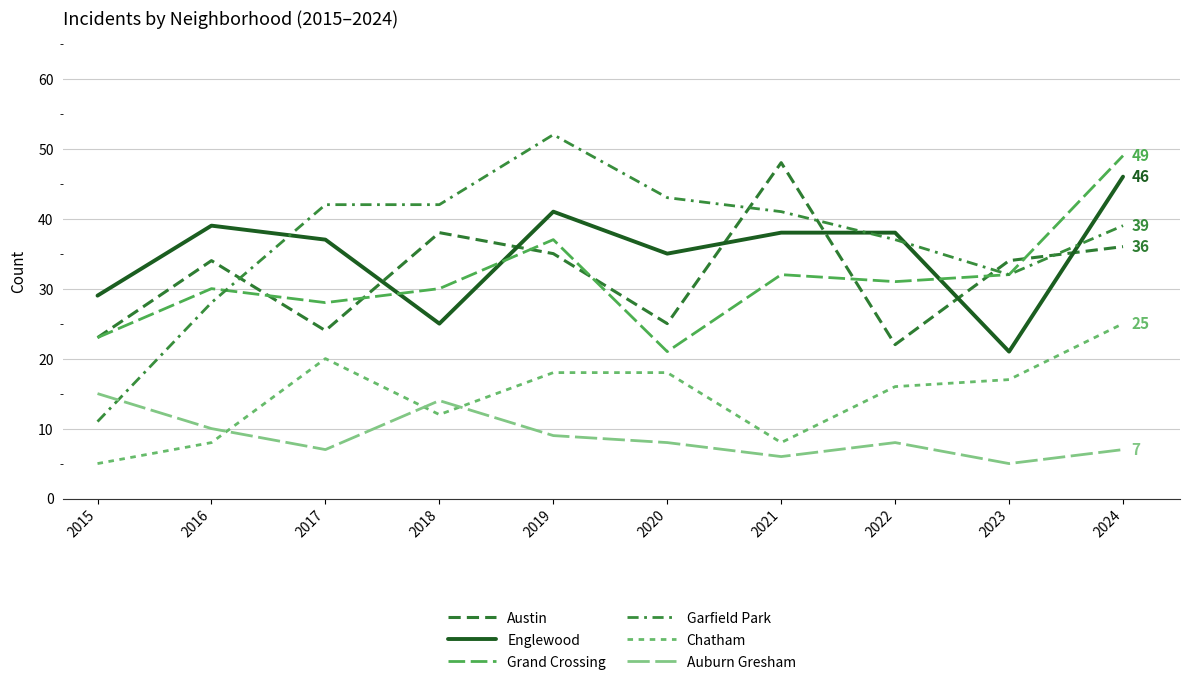

Between 2016 and 2020, which series saw the biggest shift?

Garfield Park